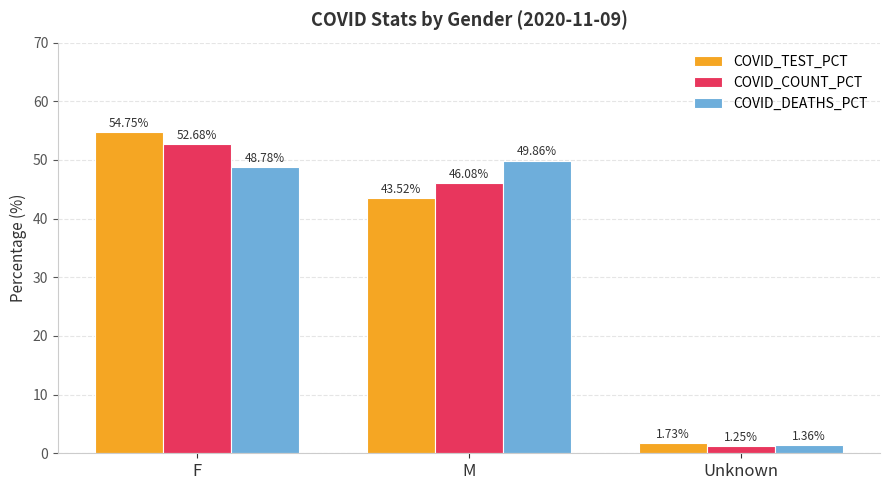

Which category has the highest value across all series?

F